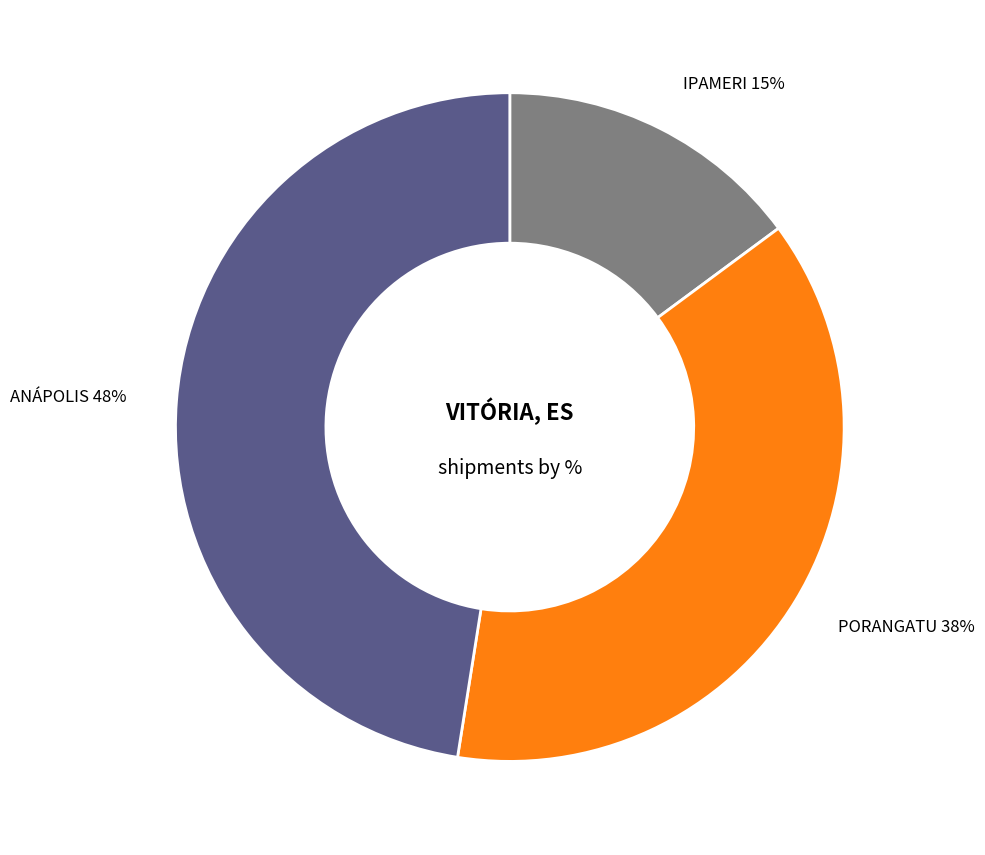

Does any single category account for the majority?

No